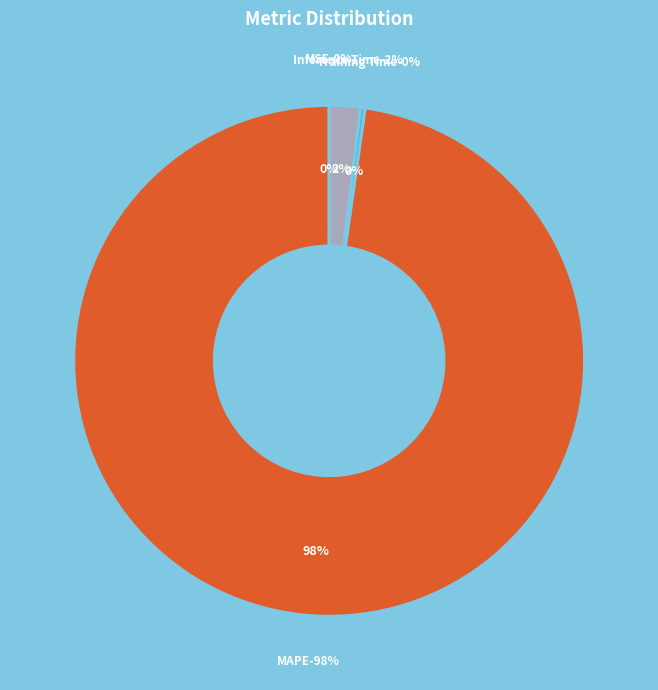

Which slice is the smallest?

MSE